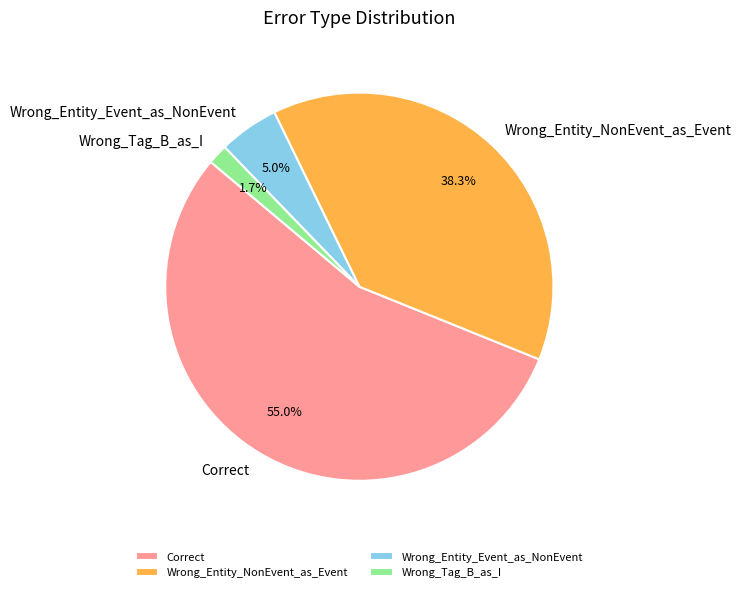

To the nearest percent, what is the difference between the Wrong_Tag_B_as_I and Correct slice percentages?

53%